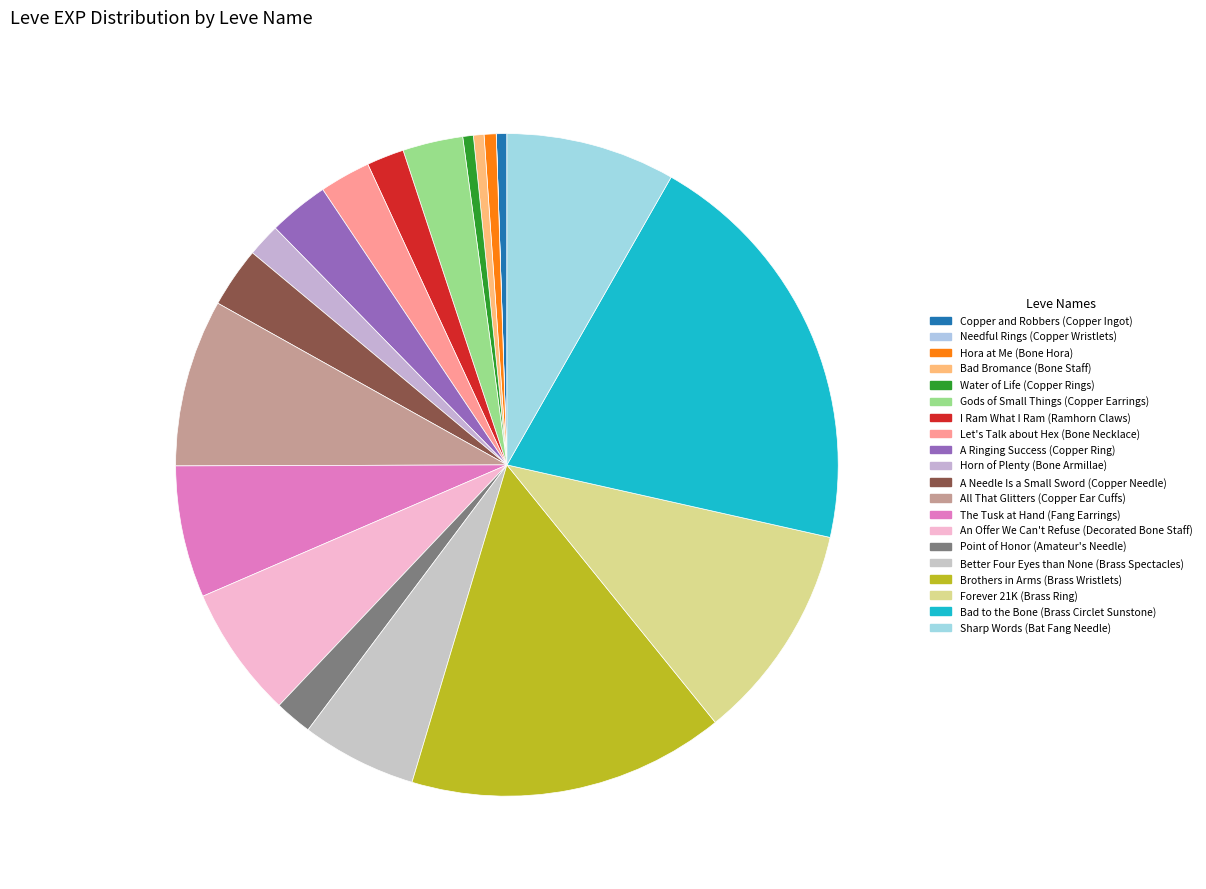

True or false: Copper and Robbers (Copper Ingot) accounts for 11% of the total.

False